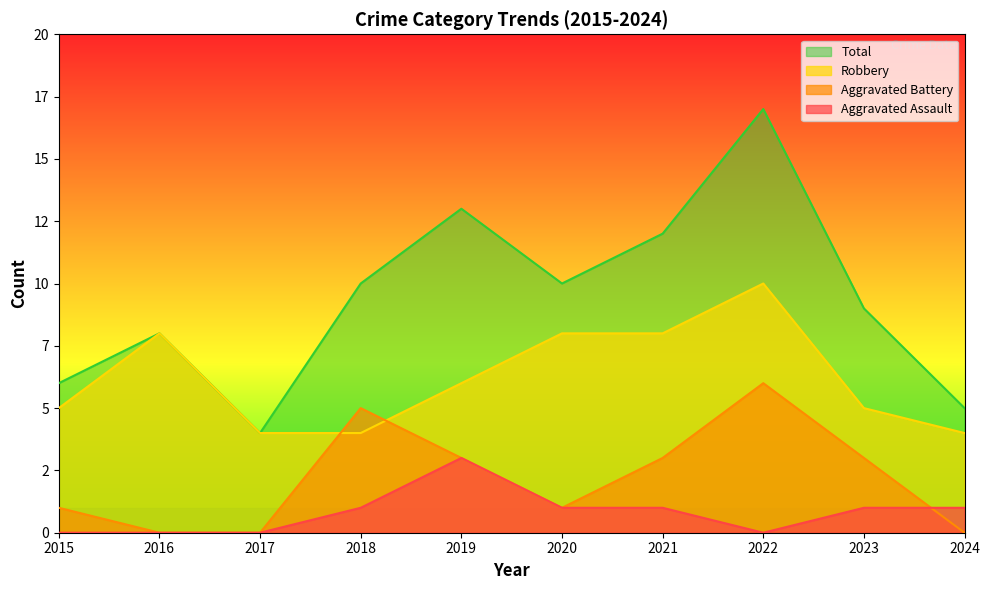

What is the maximum value for Aggravated Assault?

3